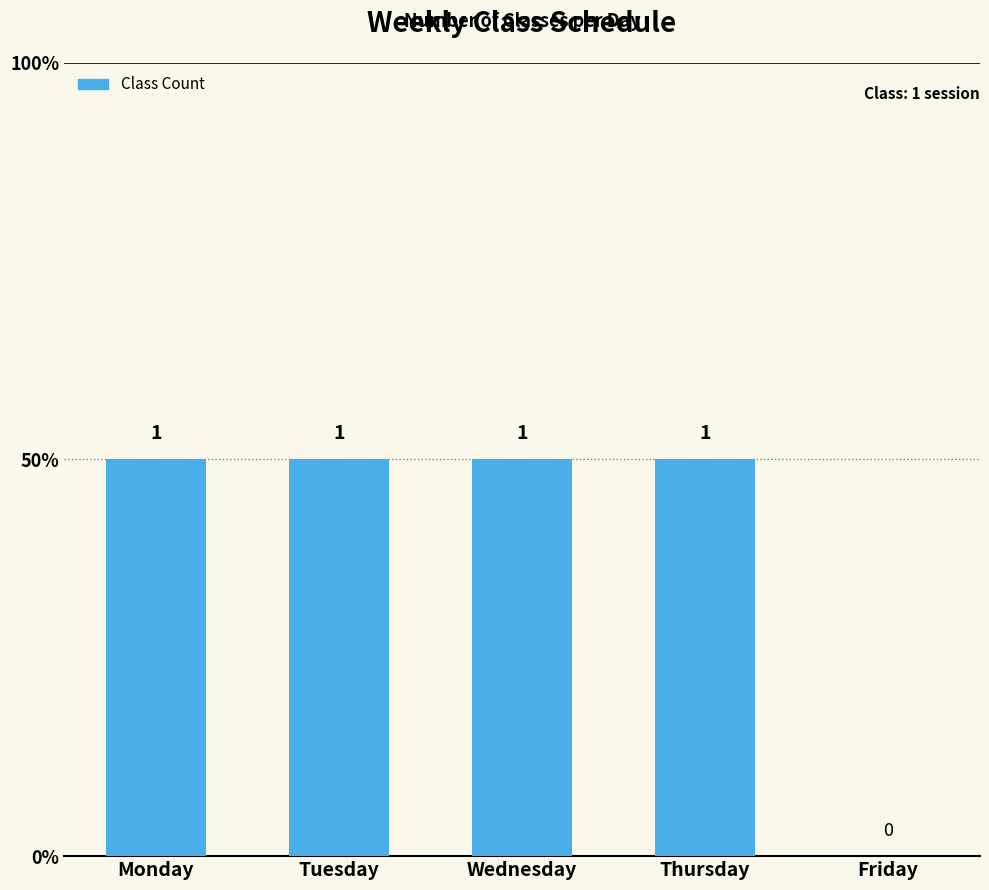

How many bars are there in total?

5